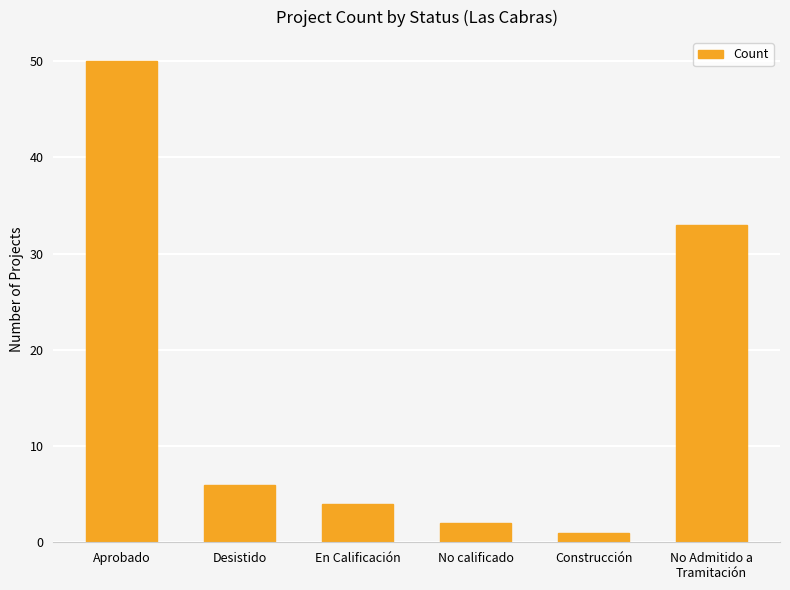

True or false: the data shows 10 at Desistido.

False